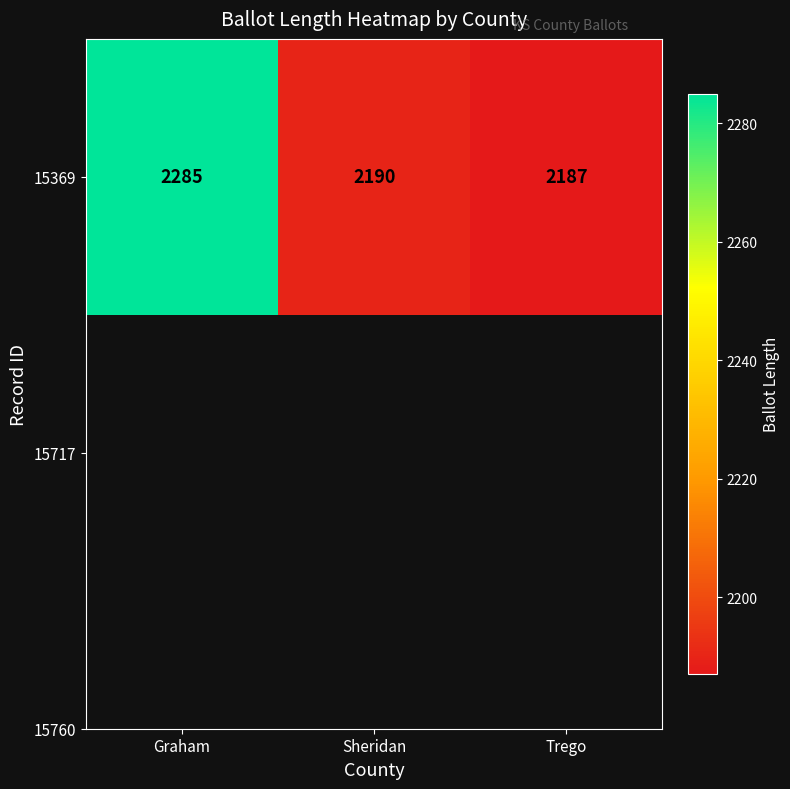

List the labels in order of value, smallest first.

Trego, Sheridan, Graham